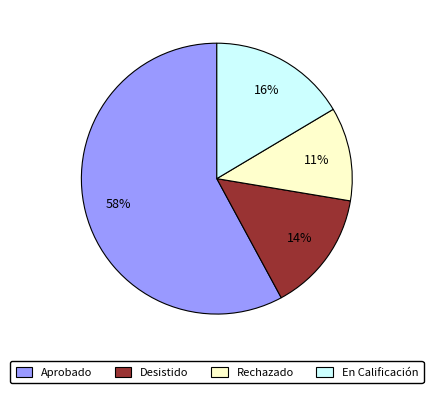

Is the sum of Rechazado and Aprobado greater than half?

Yes